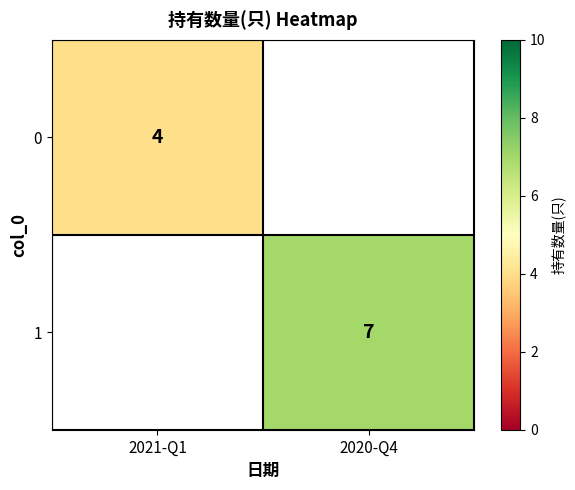

The value of 0 at 2021-Q1 is 4. True or false?

True